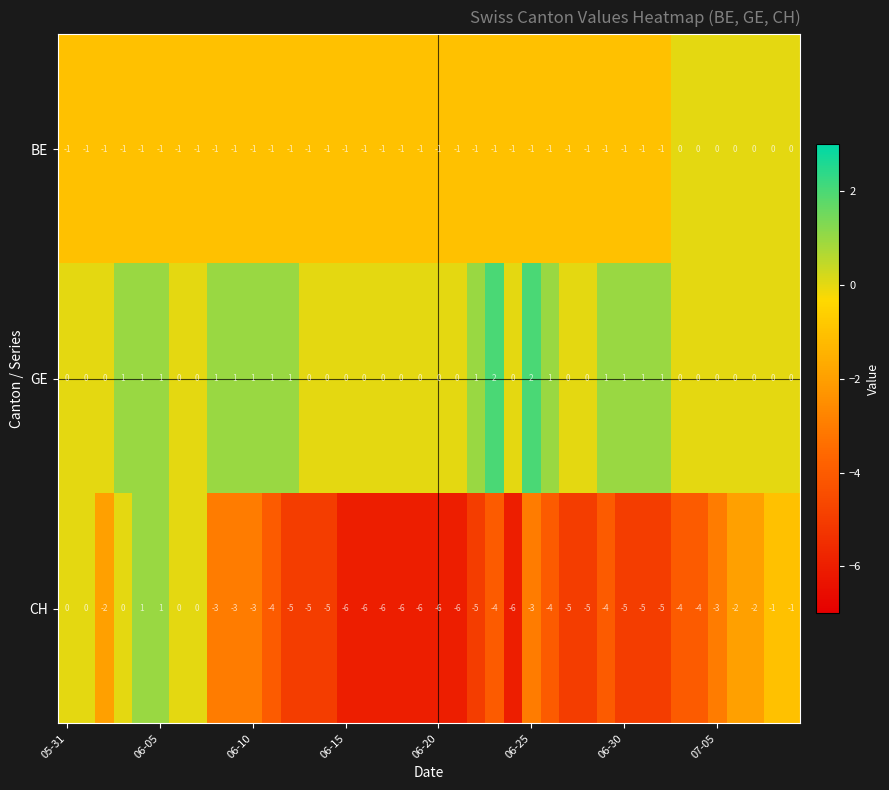

What is the sum of all CH values?

-138